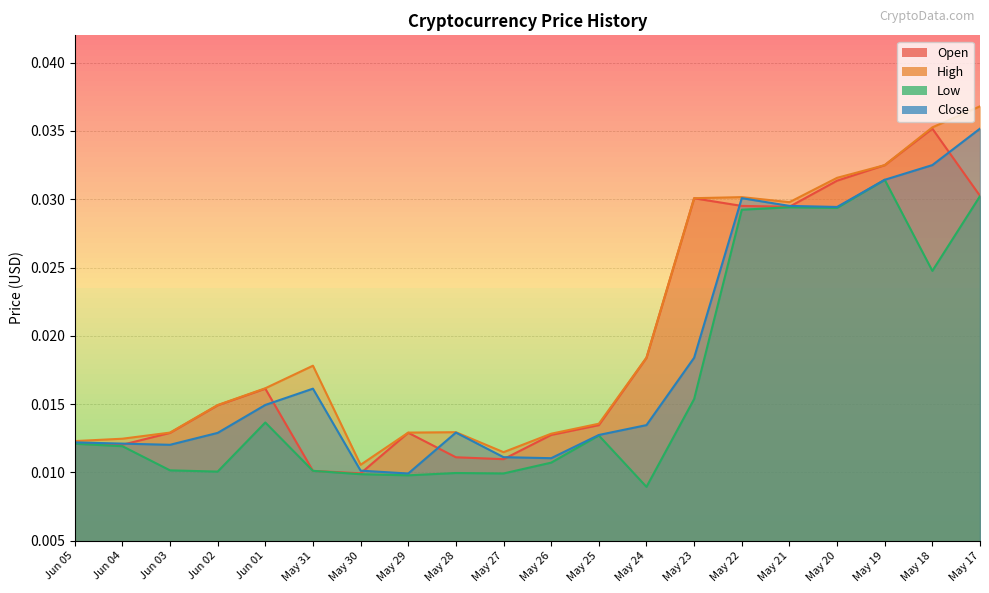

Between Jun 01 and May 27, which series saw the biggest shift?

Open